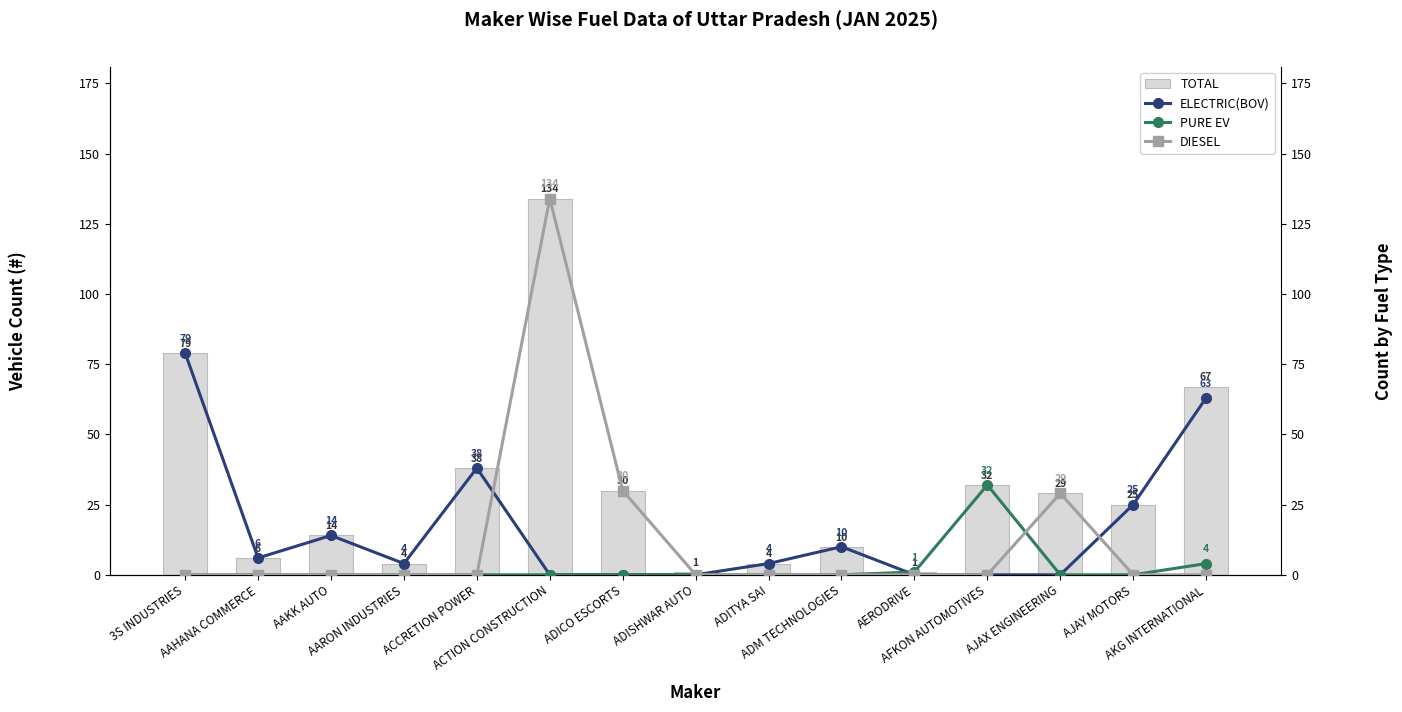

How many groups of bars are there?

15